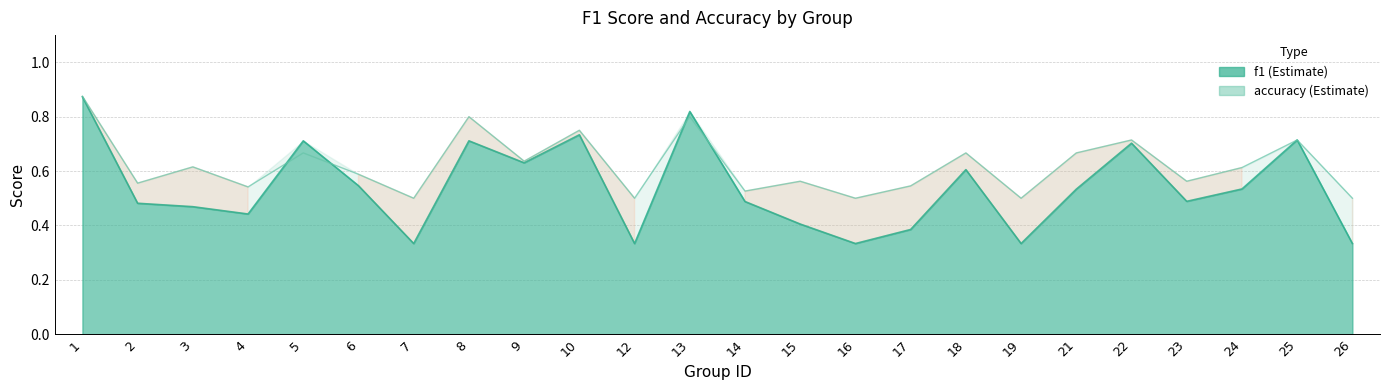

Reading left to right, what are all the values shown in this chart?

0.9	0.6	0.6	0.5	0.7	0.6	0.5	0.8	0.6	0.8	0.5	0.8	0.5	0.6	0.5	0.5	0.7	0.5	0.7	0.7	0.6	0.6	0.7	0.5